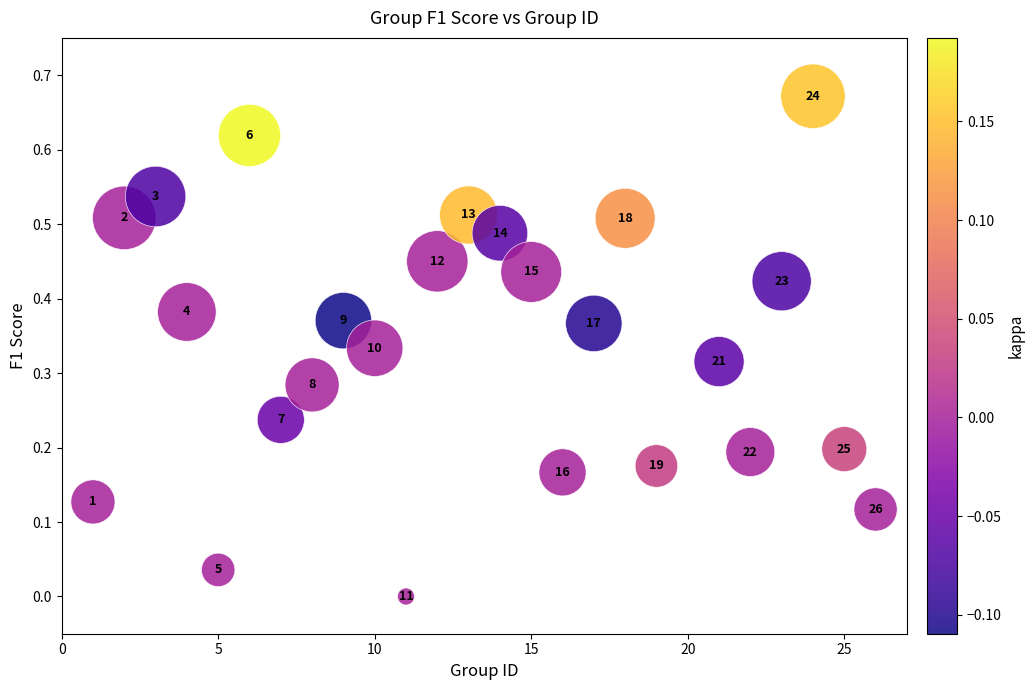

What is the range of X values (max minus min)?

25.0